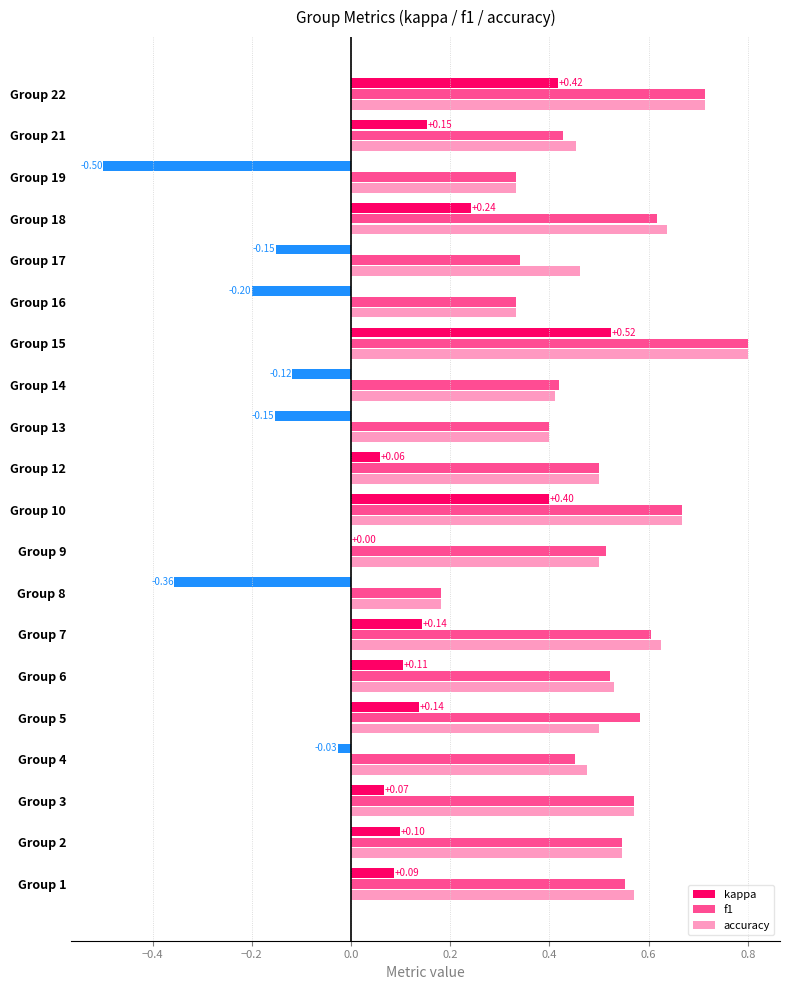

How many groups of bars are there?

20